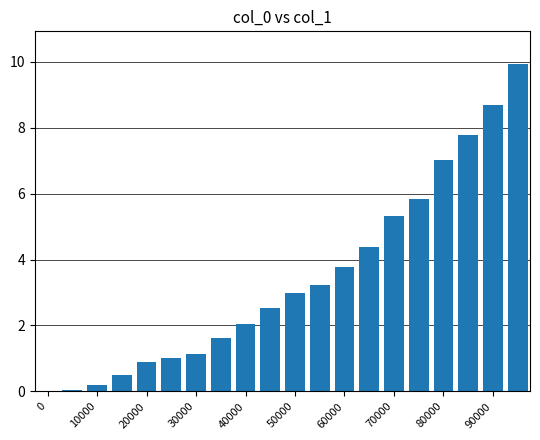

Reading left to right, transcribe all the data shown in this chart.

0.0	0.1	0.2	0.5	0.9	1.0	1.1	1.6	2.1	2.5	3.0	3.2	3.8	4.4	5.3	5.8	7.0	7.8	8.7	9.9